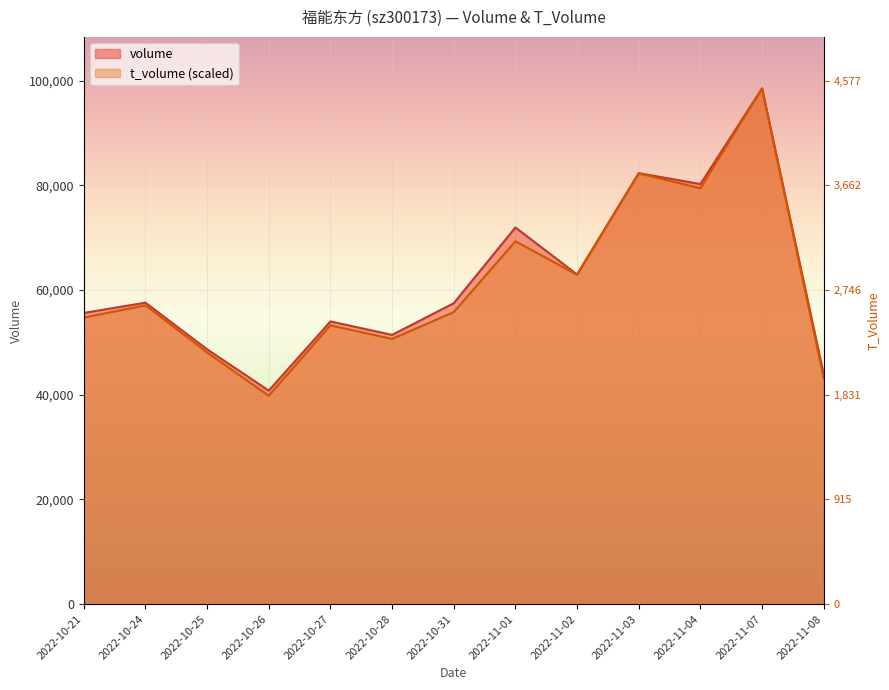

Which series has the widest spread of values?

t_volume